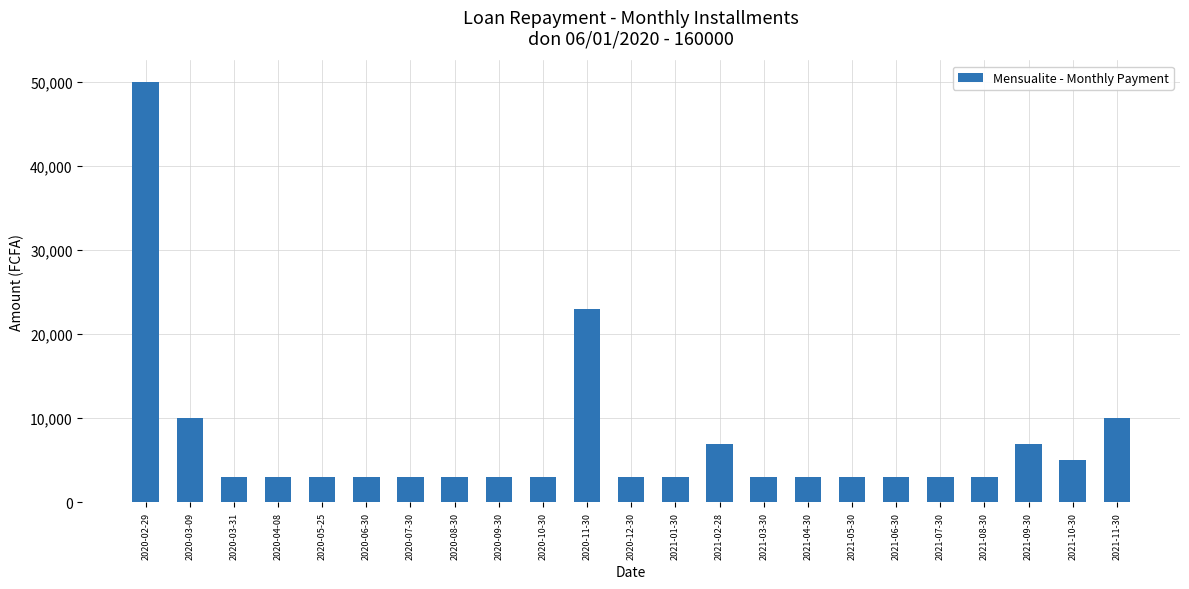

What is the minimum value shown in the chart?

3000